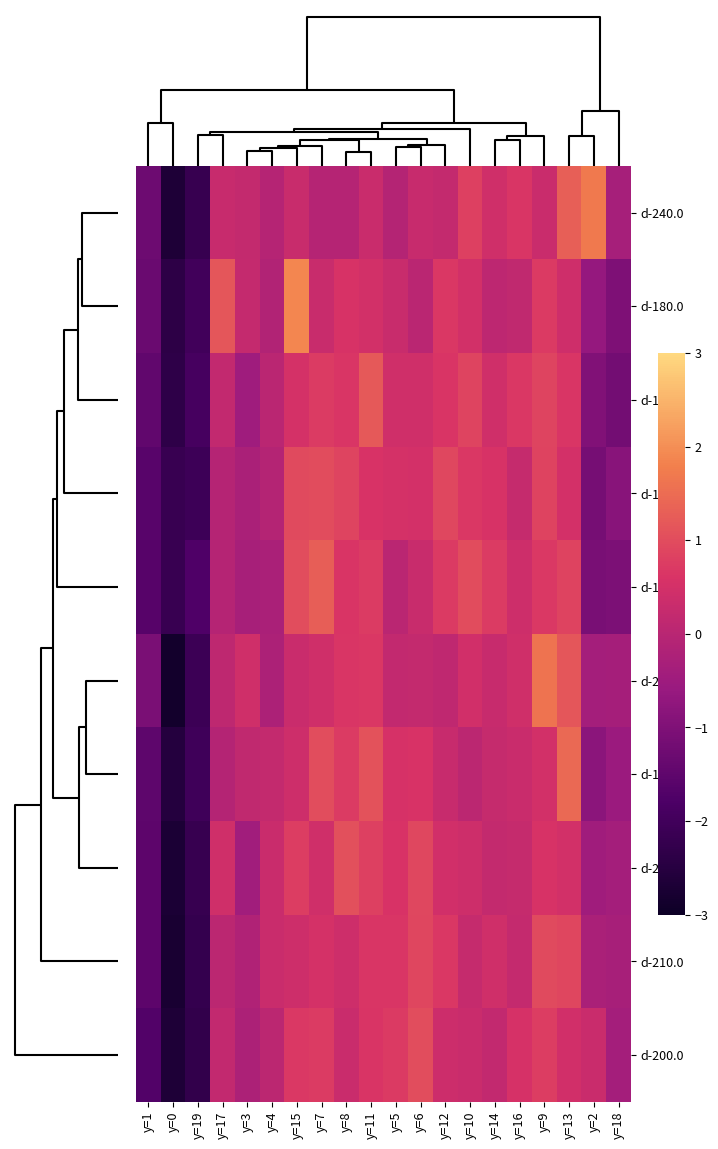

Reading left to right, list all the values displayed in this chart.

d-240.0: y=1=-1.3	y=0=-2.7	y=19=-2.2	y=17=0.3	y=3=0.2	y=4=-0.1	y=15=0.3	y=7=-0.1	y=8=-0.1	y=11=0.3	y=5=-0.1	y=6=0.3	y=12=0.2	y=10=0.8	y=14=0.4	y=16=0.6	y=9=0.3	y=13=1.3	y=2=1.7	y=18=-0.3
d-180.0: y=1=-1.3	y=0=-2.4	y=19=-2.0	y=17=1.1	y=3=0.2	y=4=-0.1	y=15=1.9	y=7=0.3	y=8=0.6	y=11=0.5	y=5=0.3	y=6=0.0	y=12=0.7	y=10=0.5	y=14=0.1	y=16=0.2	y=9=0.7	y=13=0.4	y=2=-0.6	y=18=-1.0
d-130.0: y=1=-1.5	y=0=-2.3	y=19=-1.9	y=17=0.2	y=3=-0.5	y=4=0.0	y=15=0.5	y=7=0.7	y=8=0.6	y=11=1.2	y=5=0.4	y=6=0.4	y=12=0.6	y=10=0.9	y=14=0.4	y=16=0.7	y=9=0.9	y=13=0.6	y=2=-1.0	y=18=-1.2
d-120.0: y=1=-1.6	y=0=-2.2	y=19=-2.1	y=17=-0.1	y=3=-0.3	y=4=-0.1	y=15=1.0	y=7=1.0	y=8=0.9	y=11=0.6	y=5=0.5	y=6=0.5	y=12=0.9	y=10=0.7	y=14=0.6	y=16=0.2	y=9=0.9	y=13=0.5	y=2=-1.1	y=18=-0.9
d-100.0: y=1=-1.6	y=0=-2.2	y=19=-1.7	y=17=-0.1	y=3=-0.3	y=4=-0.3	y=15=1.0	y=7=1.3	y=8=0.6	y=11=0.7	y=5=0.0	y=6=0.3	y=12=0.7	y=10=1.0	y=14=0.7	y=16=0.4	y=9=0.7	y=13=0.9	y=2=-1.1	y=18=-1.0
d-230.0: y=1=-1.1	y=0=-2.9	y=19=-2.1	y=17=0.1	y=3=0.4	y=4=-0.2	y=15=0.3	y=7=0.4	y=8=0.6	y=11=0.7	y=5=0.2	y=6=0.2	y=12=0.1	y=10=0.5	y=14=0.3	y=16=0.4	y=9=1.6	y=13=1.2	y=2=-0.4	y=18=-0.4
d-150.0: y=1=-1.5	y=0=-2.5	y=19=-2.0	y=17=-0.1	y=3=0.2	y=4=0.2	y=15=0.4	y=7=1.0	y=8=0.7	y=11=1.1	y=5=0.6	y=6=0.6	y=12=0.3	y=10=0.0	y=14=0.2	y=16=0.3	y=9=0.5	y=13=1.4	y=2=-0.8	y=18=-0.6
d-220.0: y=1=-1.5	y=0=-2.7	y=19=-2.2	y=17=0.4	y=3=-0.4	y=4=0.3	y=15=0.8	y=7=0.4	y=8=1.1	y=11=0.8	y=5=0.6	y=6=0.9	y=12=0.5	y=10=0.4	y=14=0.2	y=16=0.3	y=9=0.6	y=13=0.5	y=2=-0.4	y=18=-0.4
d-210.0: y=1=-1.5	y=0=-2.8	y=19=-2.2	y=17=0.1	y=3=-0.2	y=4=0.3	y=15=0.4	y=7=0.5	y=8=0.4	y=11=0.6	y=5=0.6	y=6=0.9	y=12=0.7	y=10=0.2	y=14=0.4	y=16=0.2	y=9=1.0	y=13=0.9	y=2=-0.3	y=18=-0.3
d-200.0: y=1=-1.7	y=0=-2.7	y=19=-2.3	y=17=0.2	y=3=-0.2	y=4=0.1	y=15=0.7	y=7=0.7	y=8=0.3	y=11=0.6	y=5=0.7	y=6=1.0	y=12=0.4	y=10=0.3	y=14=0.2	y=16=0.6	y=9=0.8	y=13=0.4	y=2=0.3	y=18=-0.4